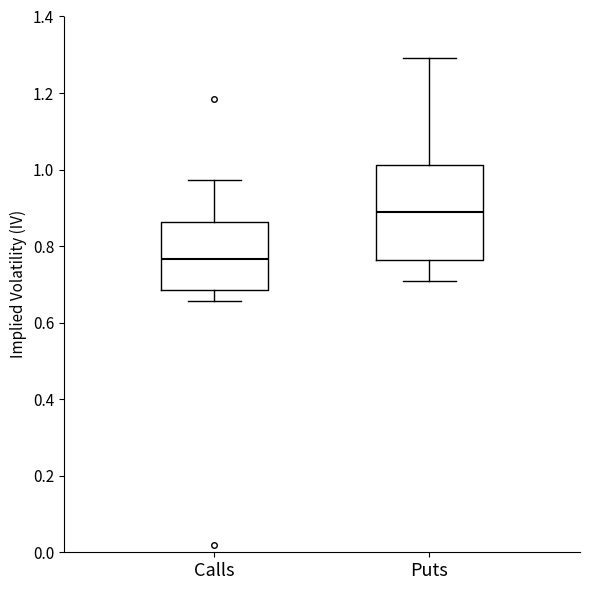

Where is the upper edge of the box for Puts on the y-axis? The values are not printed on the chart, so give them approximately, as read against the axis.

1.02